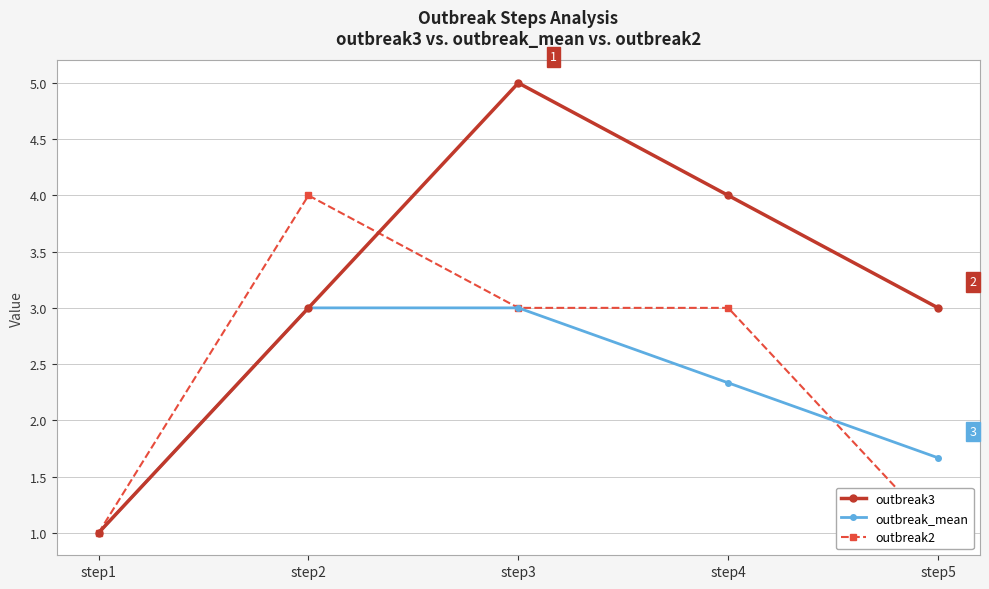

True or false: outbreak_mean and outbreak3 intersect in this chart.

False